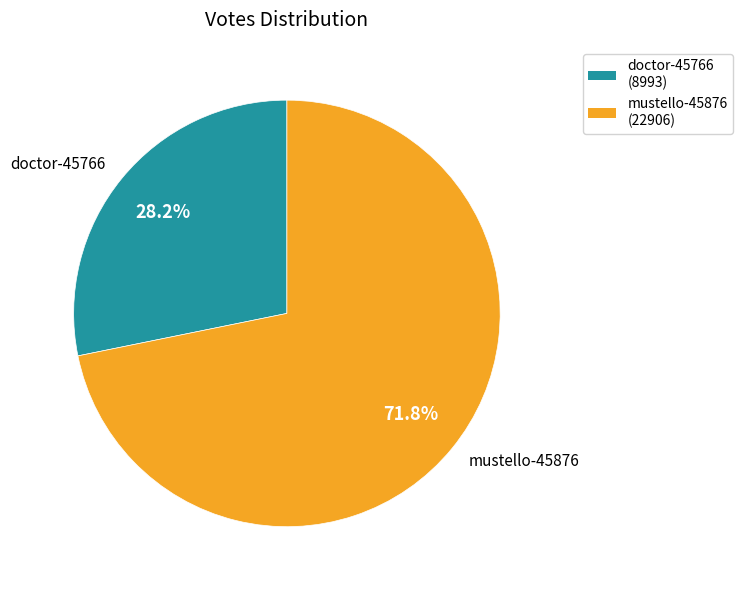

True or false: doctor-45766 accounts for 28% of the total.

True